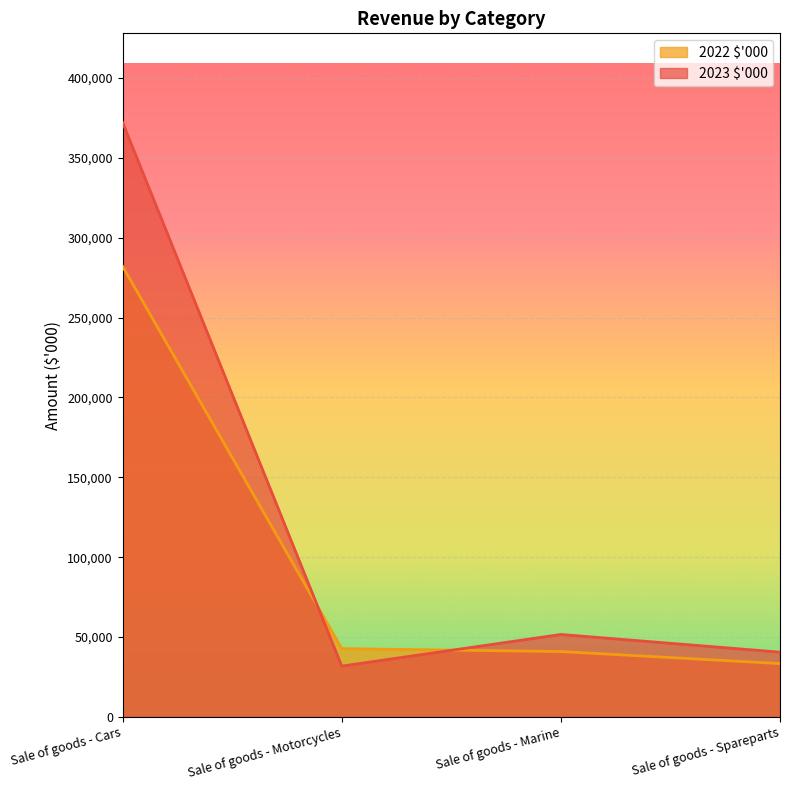

How many values in the 2023 $'000 series exceed 51608?

1